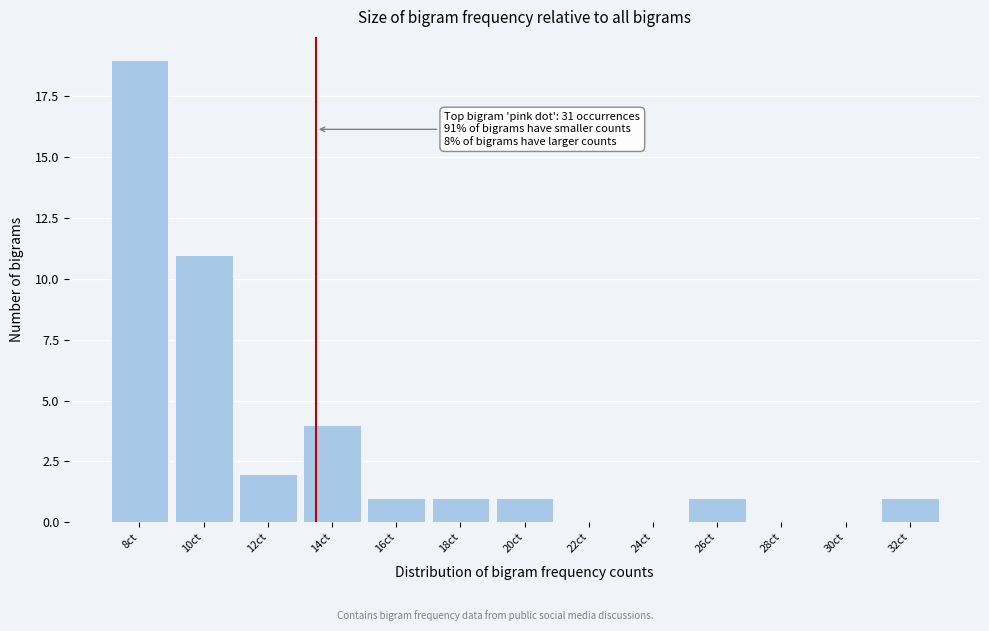

Reading left to right, transcribe all the data shown in this chart.

8ct=19	10ct=11	12ct=2	14ct=4	16ct=1	18ct=1	20ct=1	22ct=0	24ct=0	26ct=1	28ct=0	30ct=0	32ct=1